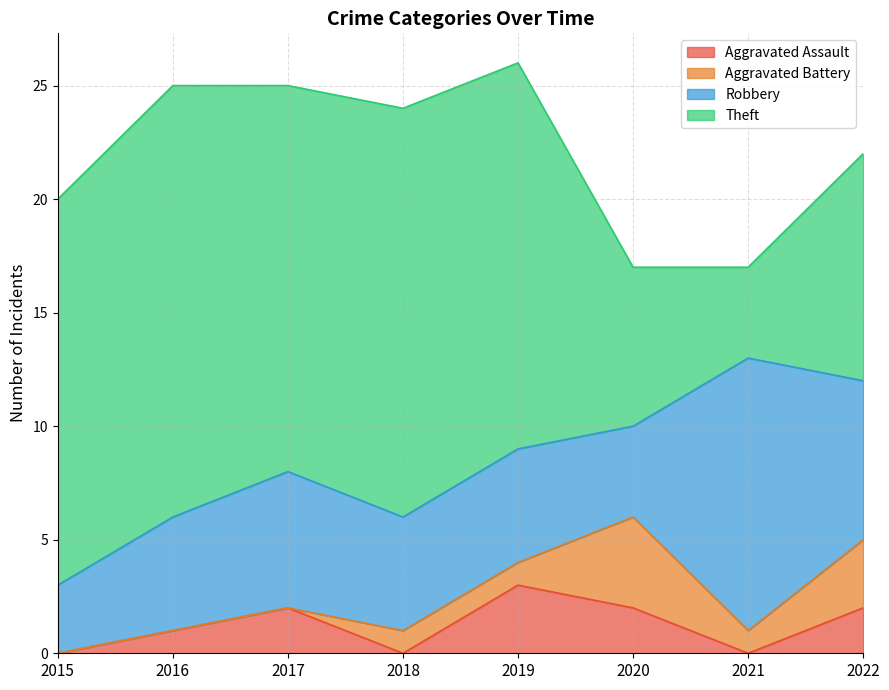

The Aggravated Assault series shows 1 at 2017. True or false?

False